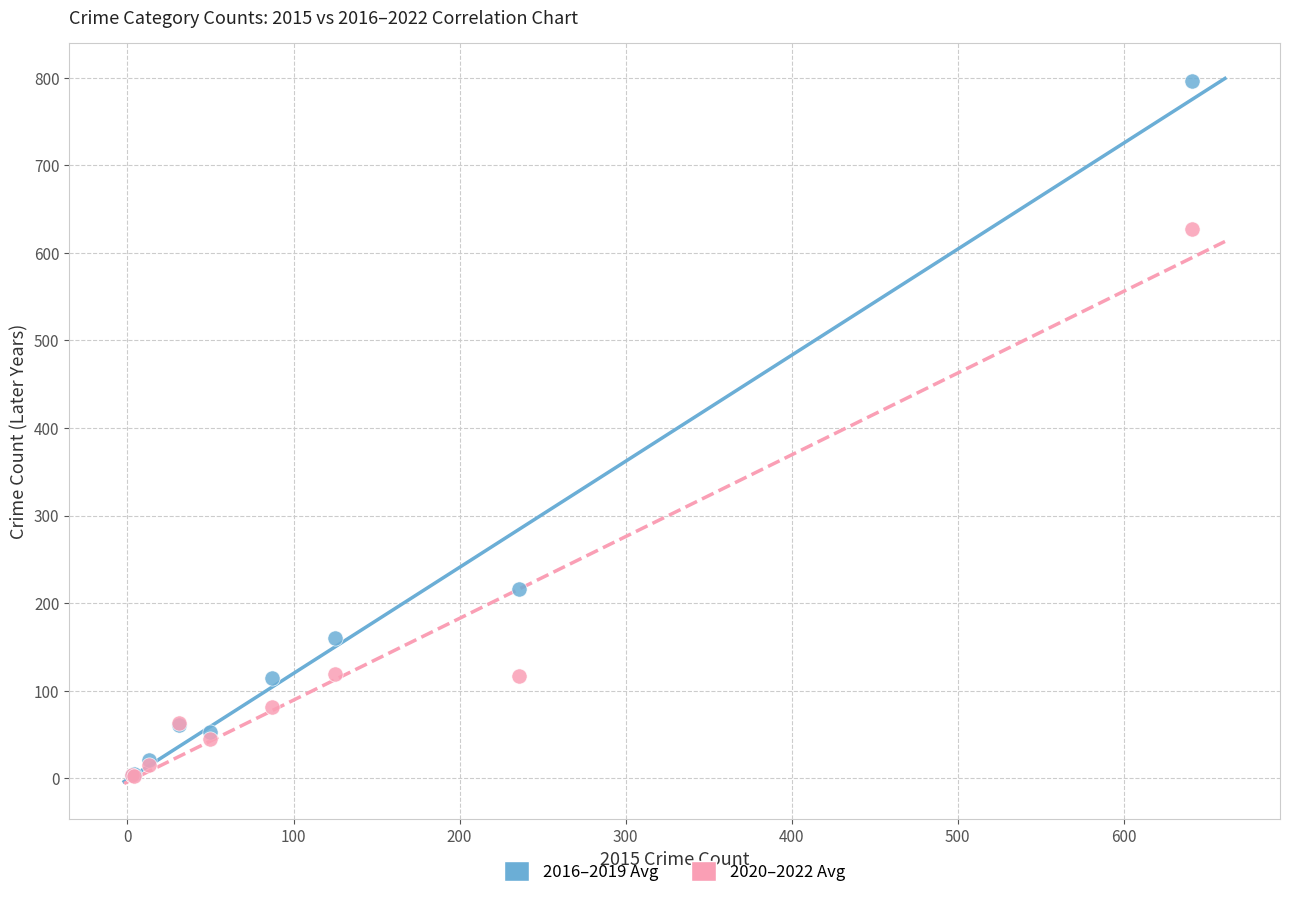

In the 2016–2019 Avg series, what Y value is closest to 399?

216.0